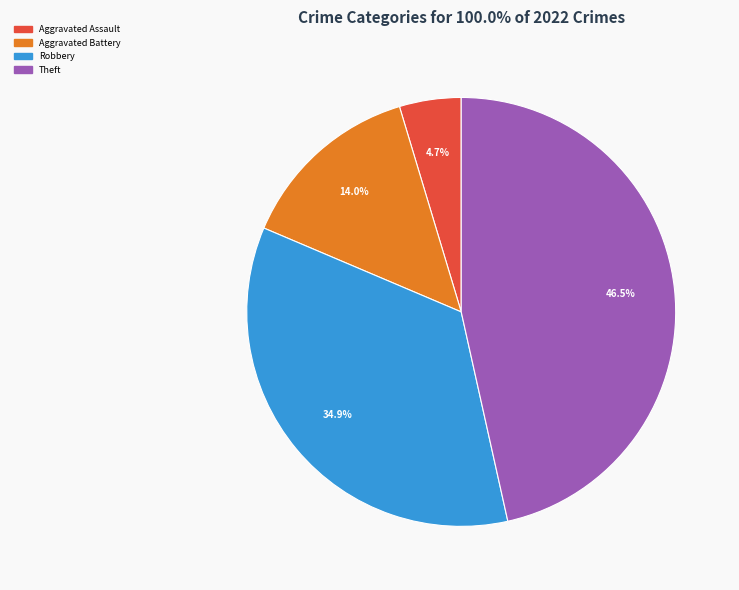

Is the sum of Theft and Robbery greater than half?

Yes